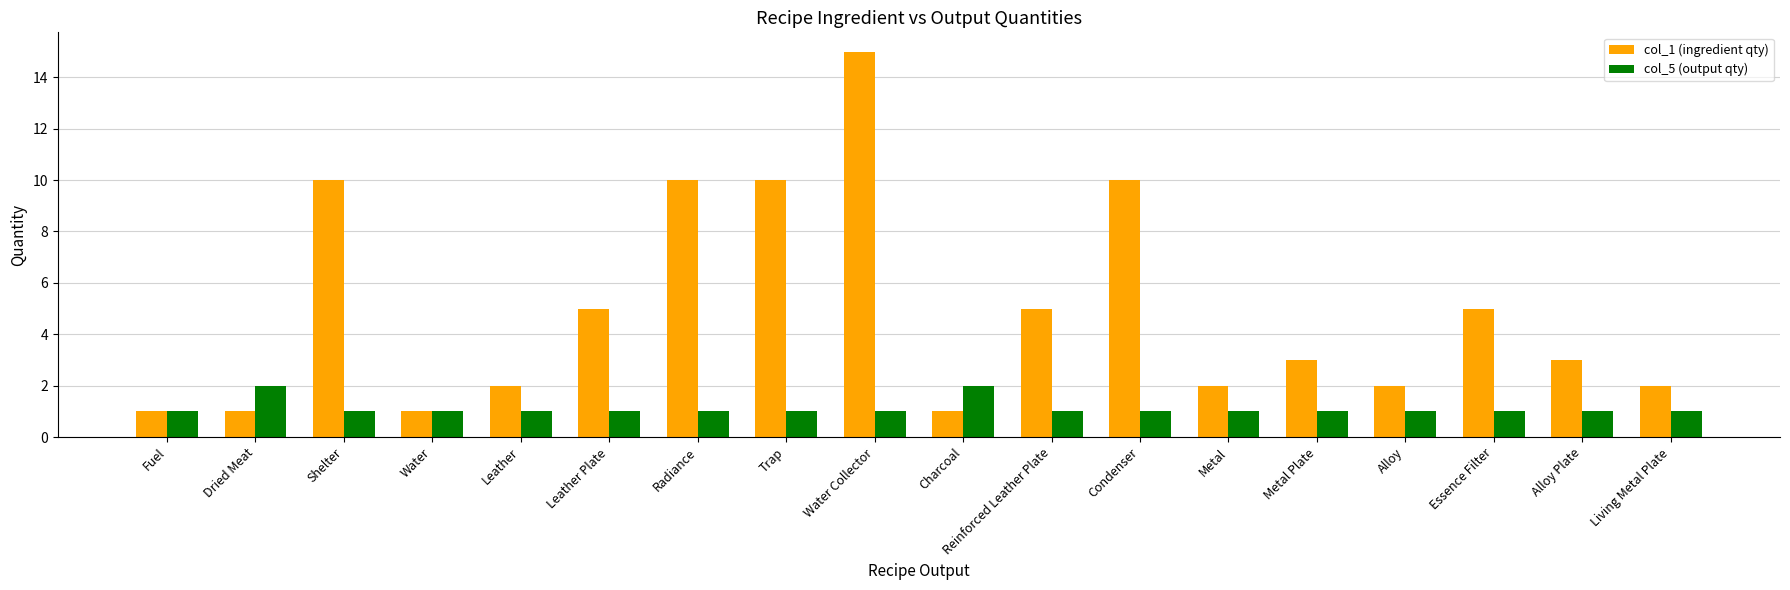

True or false: col_5 (output qty) has a value of 2 at Fuel.

False